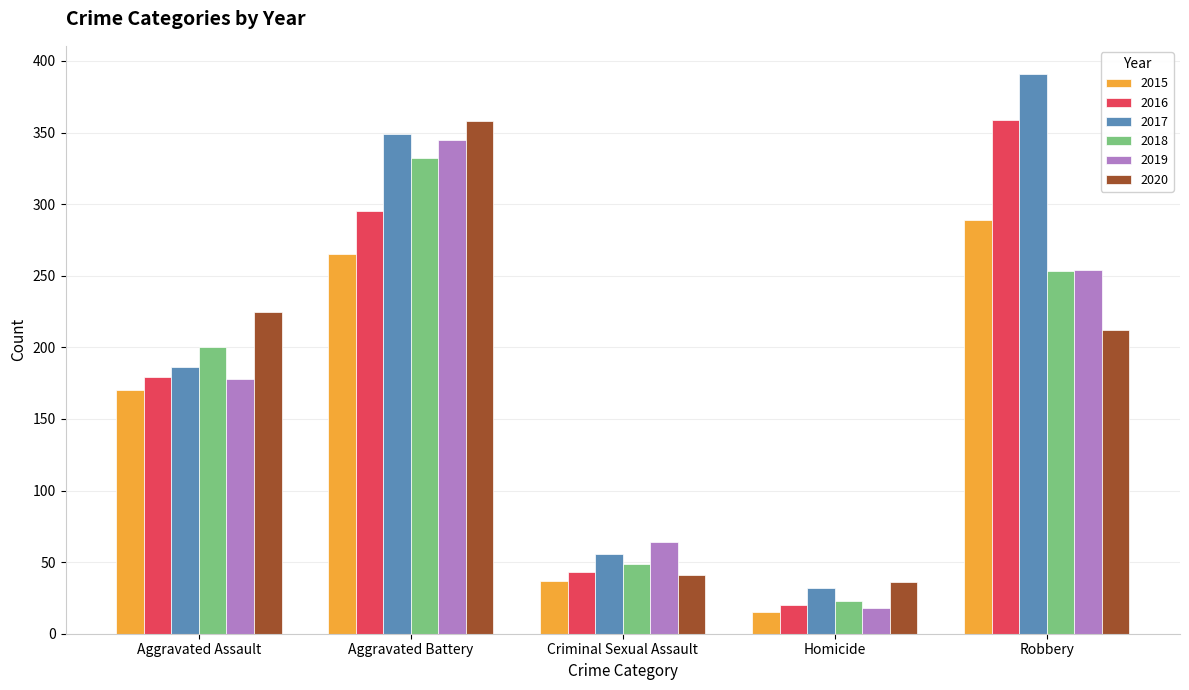

Between Aggravated Assault and Aggravated Battery, which series saw the biggest shift?

2019